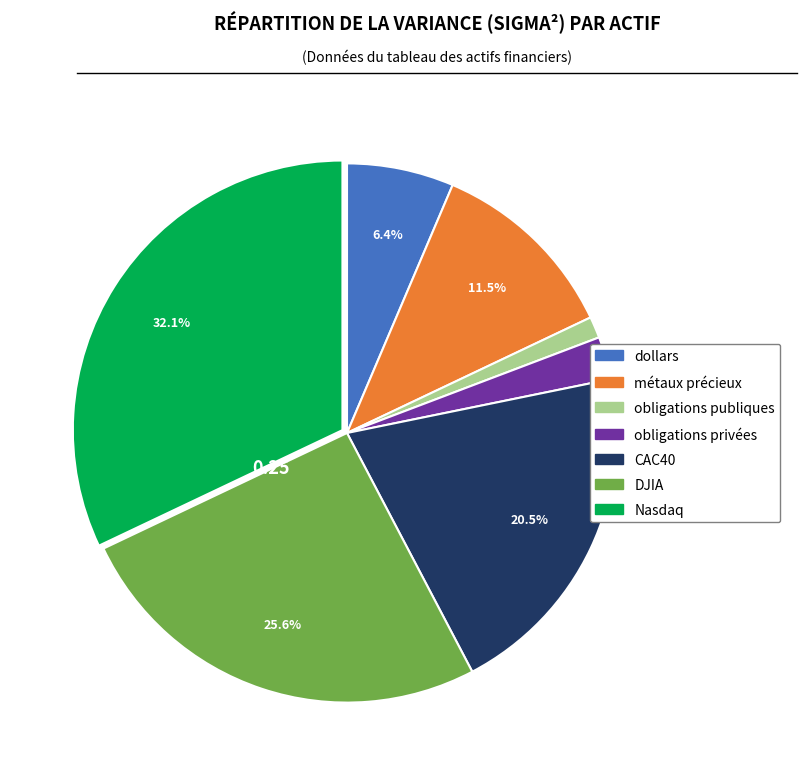

Does any single category account for the majority?

No